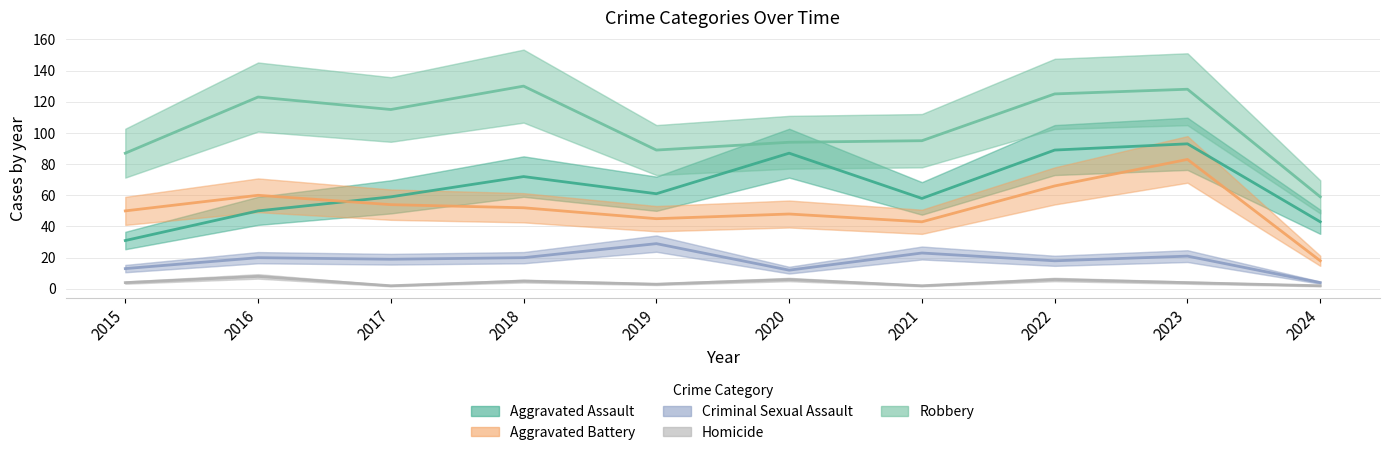

True or false: Robbery and Aggravated Assault intersect in this chart.

False